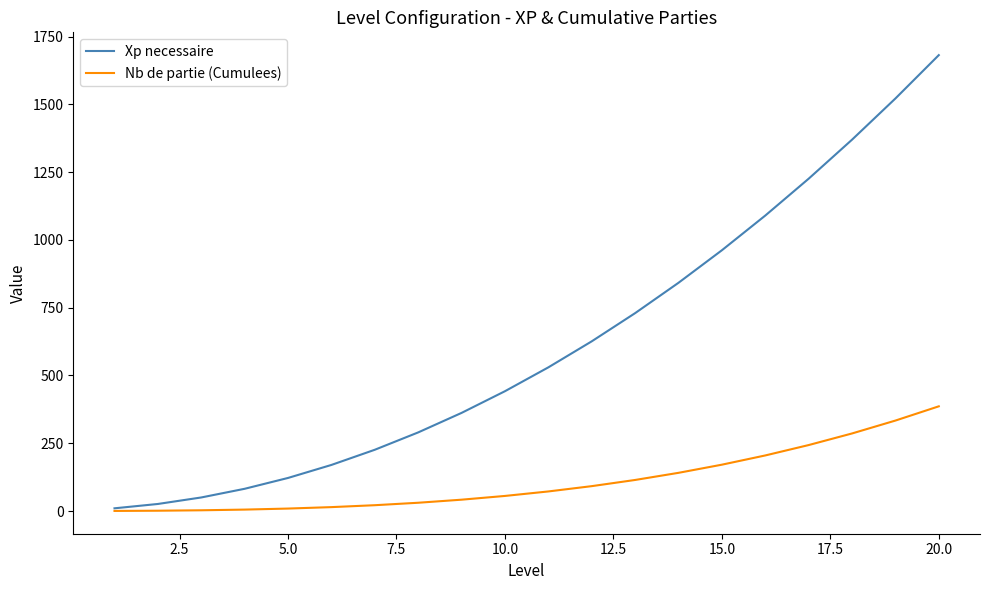

Count the number of data series in this chart.

2